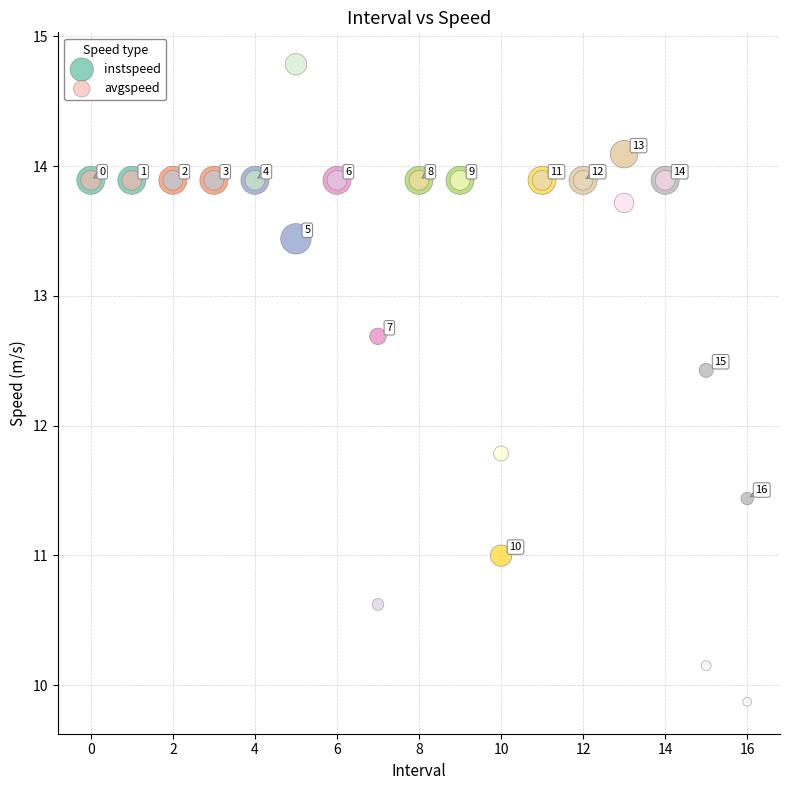

What are all the series names shown in the legend?

instspeed, avgspeed